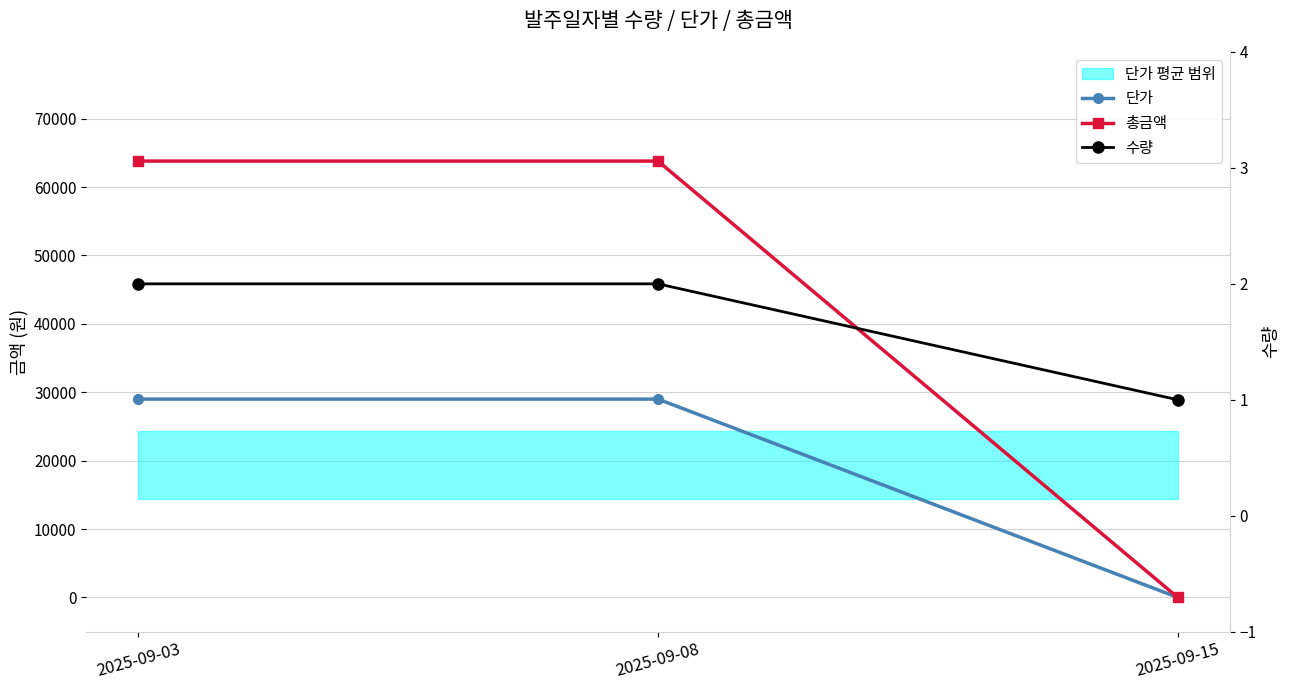

True or false: 수량 has a value of 2 at 2025-09-08.

True